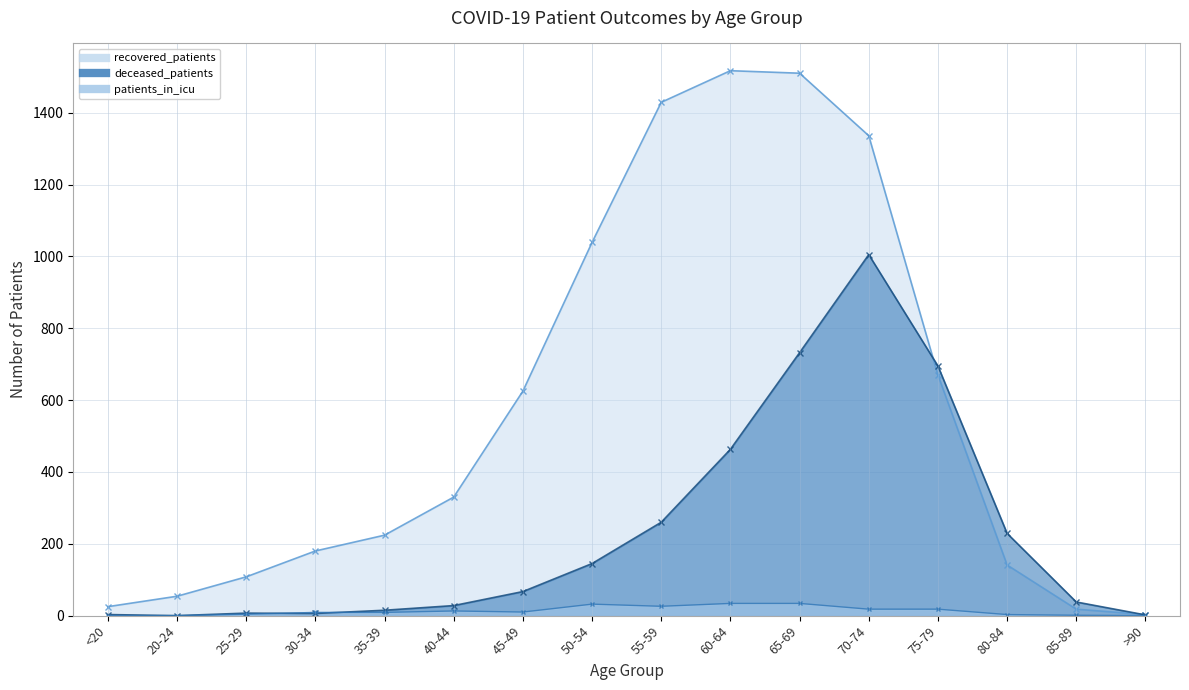

What is the sum of the deceased_patients values at 25-29 and 55-59?

267